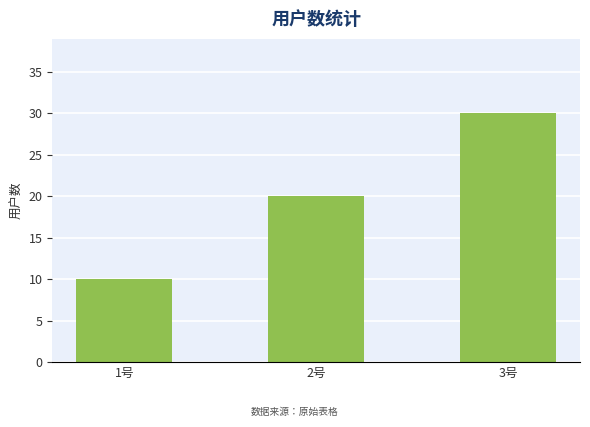

How many data points does each series have?

3